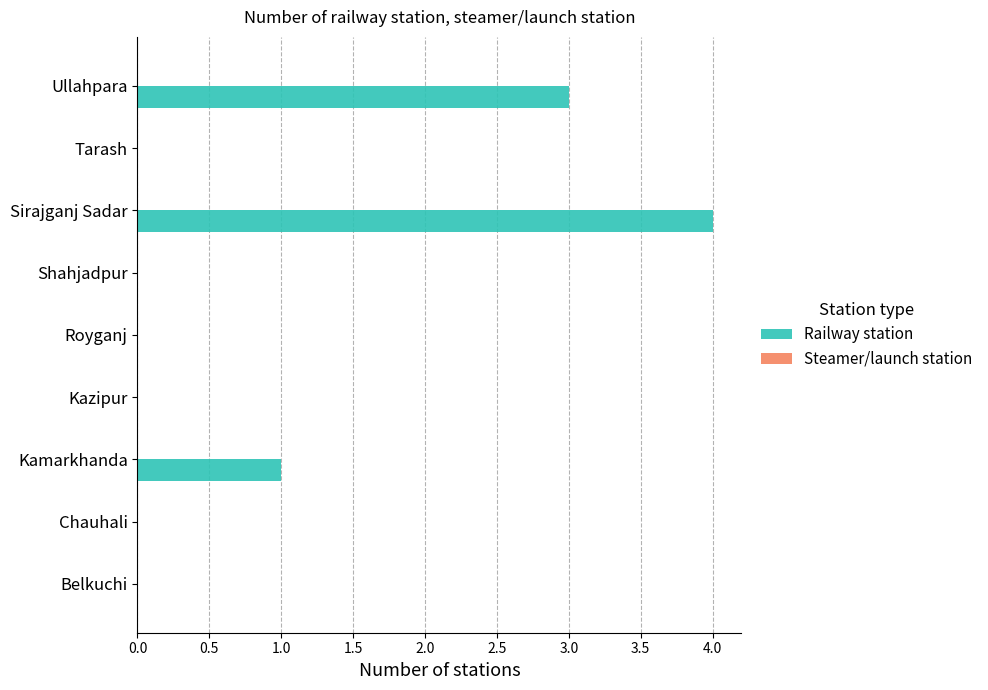

What is the ratio of the value at Kamarkhanda to the value at Ullahpara?

0.3